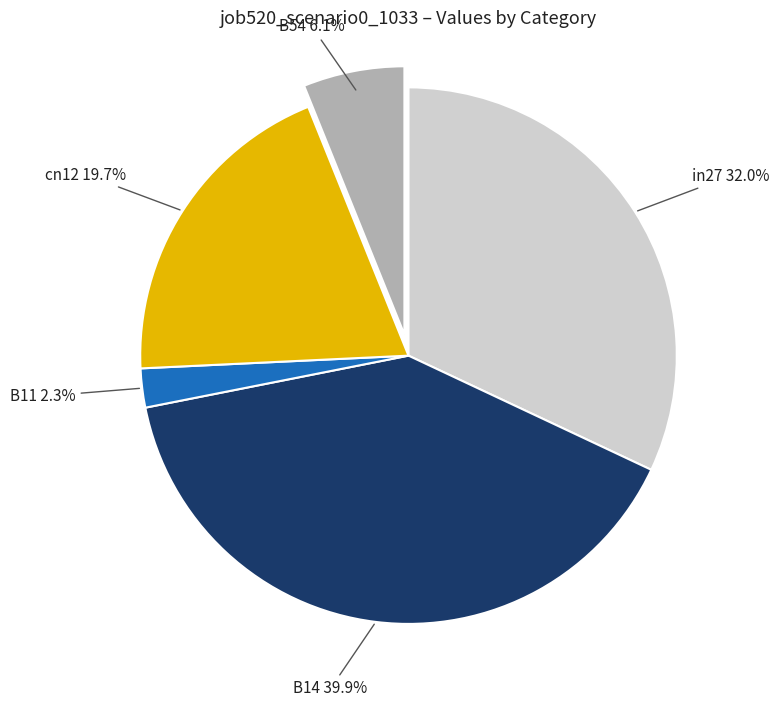

How many slices are in this pie chart?

5